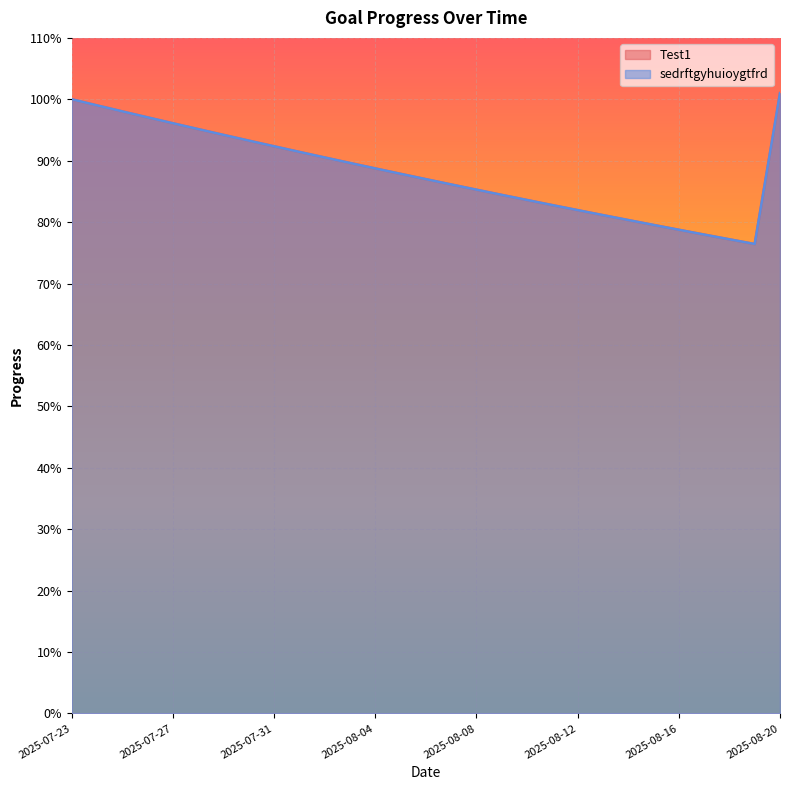

Is it true that sedrftgyhuioygtfrd equals 1.1 at 2025-08-14?

False